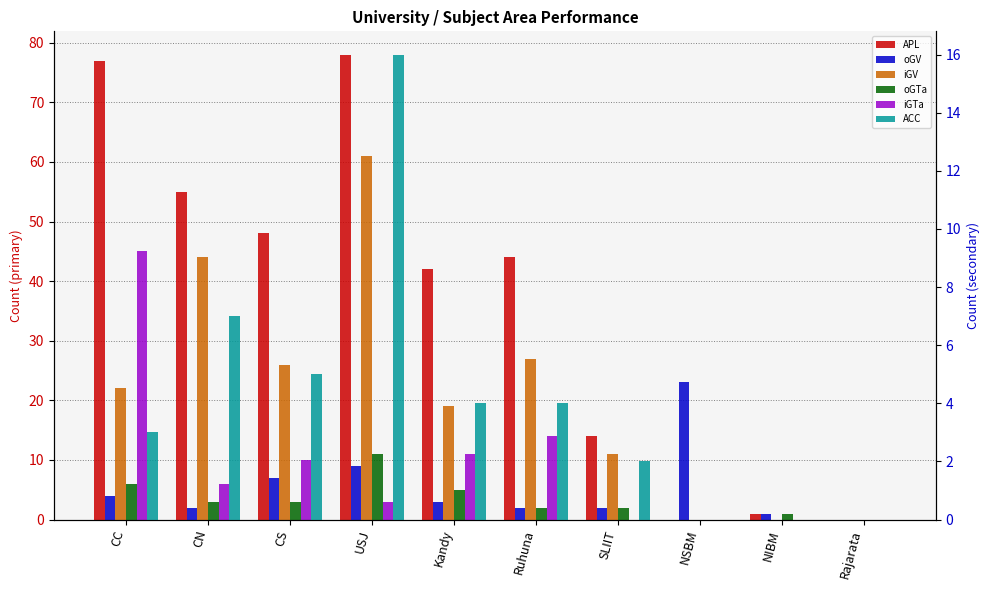

At NSBM, list the series in order from largest to smallest.

oGV, APL, iGV, oGTa, iGTa, ACC